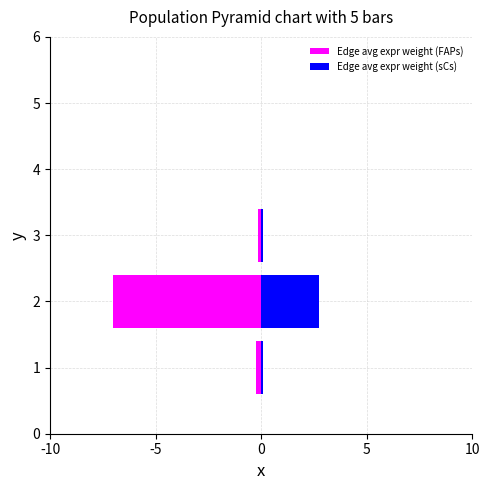

Which series changed the most between 1 and 3?

Edge avg expr weight (FAPs)